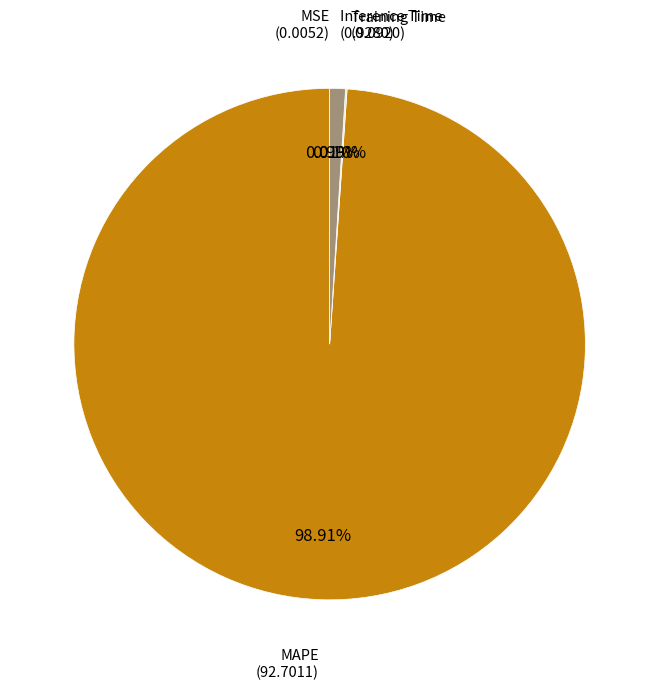

Which slice represents more than half of the pie?

MAPE